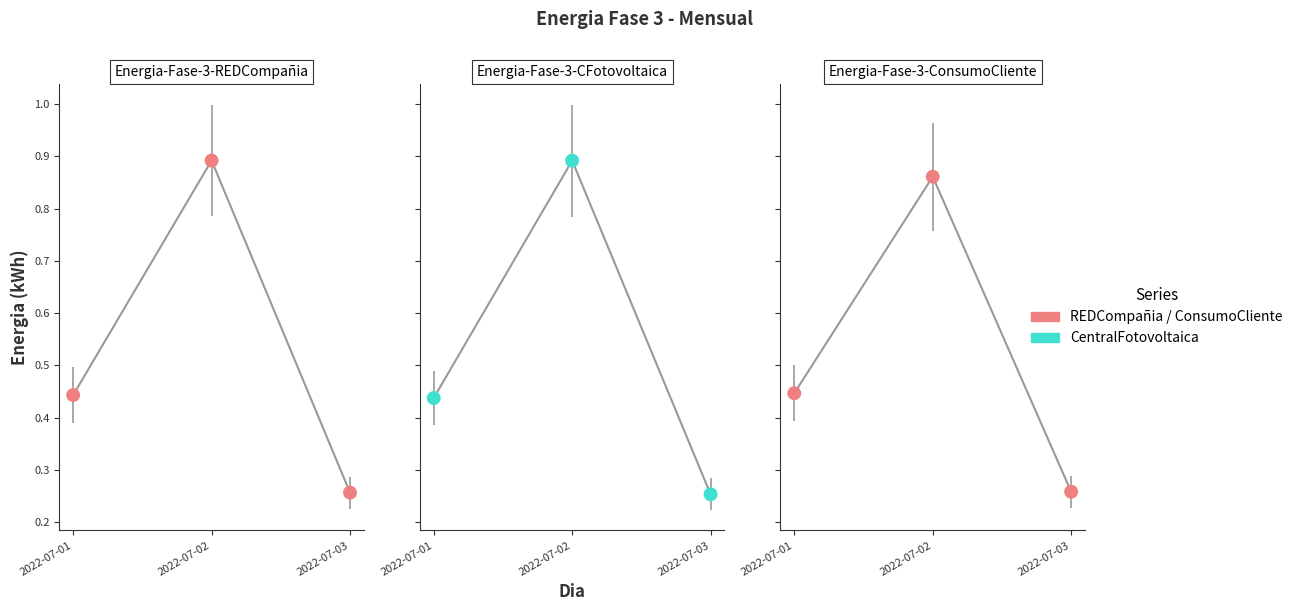

At which category is the sum across all series the highest?

2022-07-02